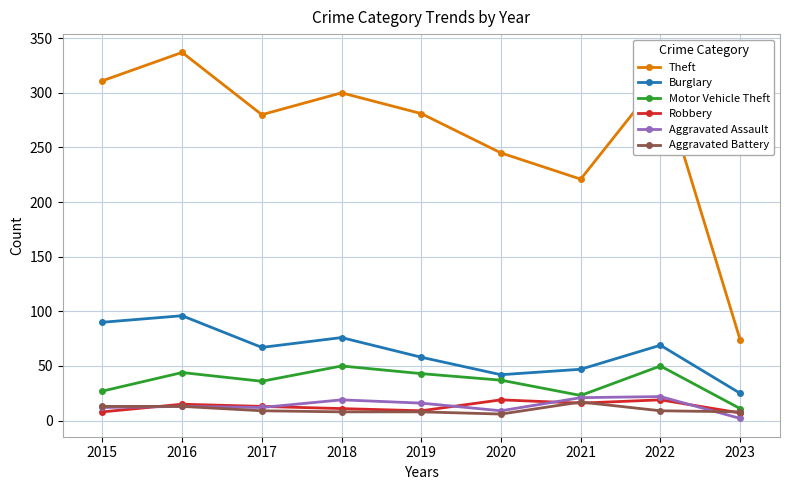

What is the difference between the highest and lowest values at 2015?

303